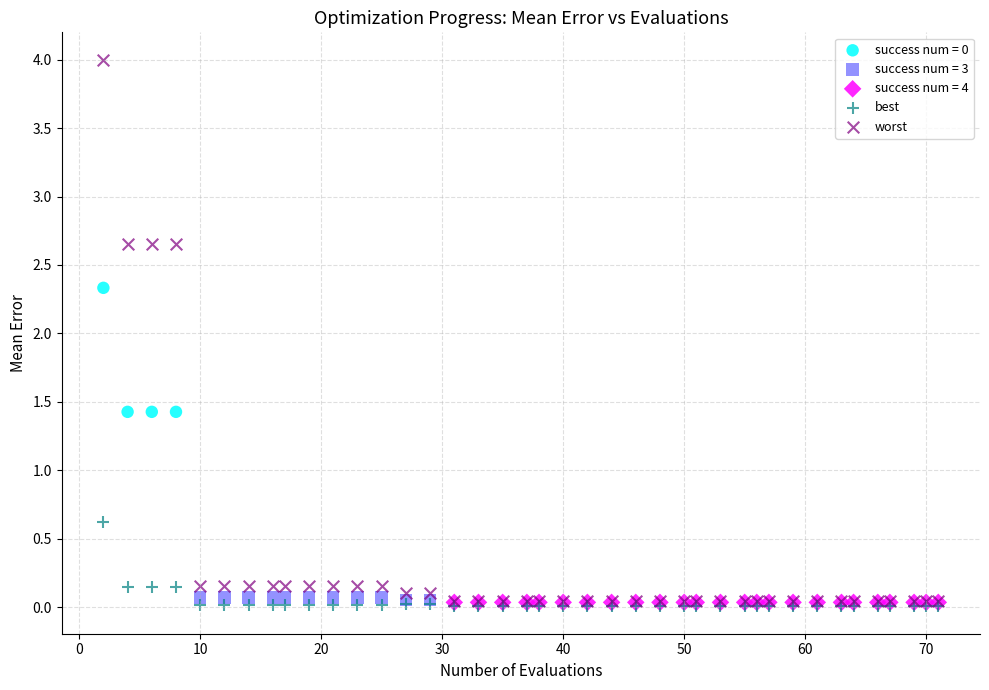

Which series contains the highest Y value?

worst